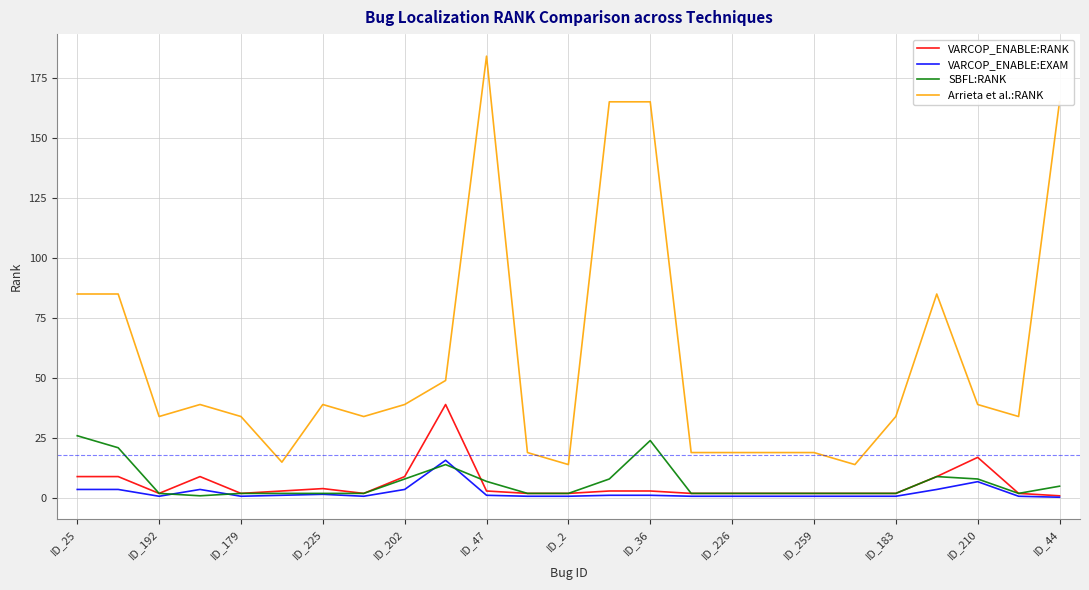

Which series has the widest spread of values?

Arrieta et al.:RANK